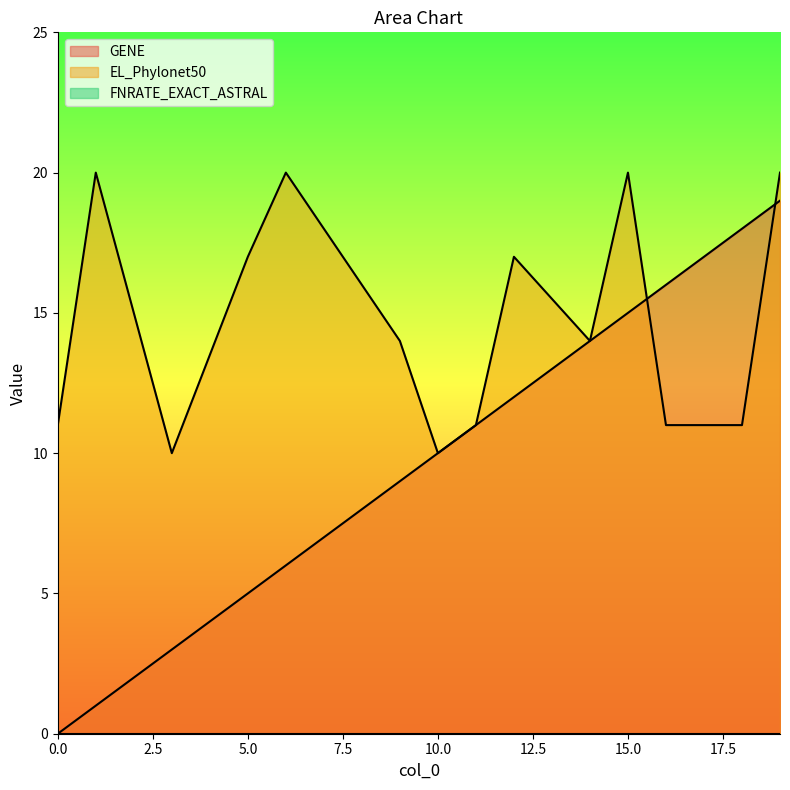

True or false: EL_Phylonet50 has a value of 8 at 15.0.

False